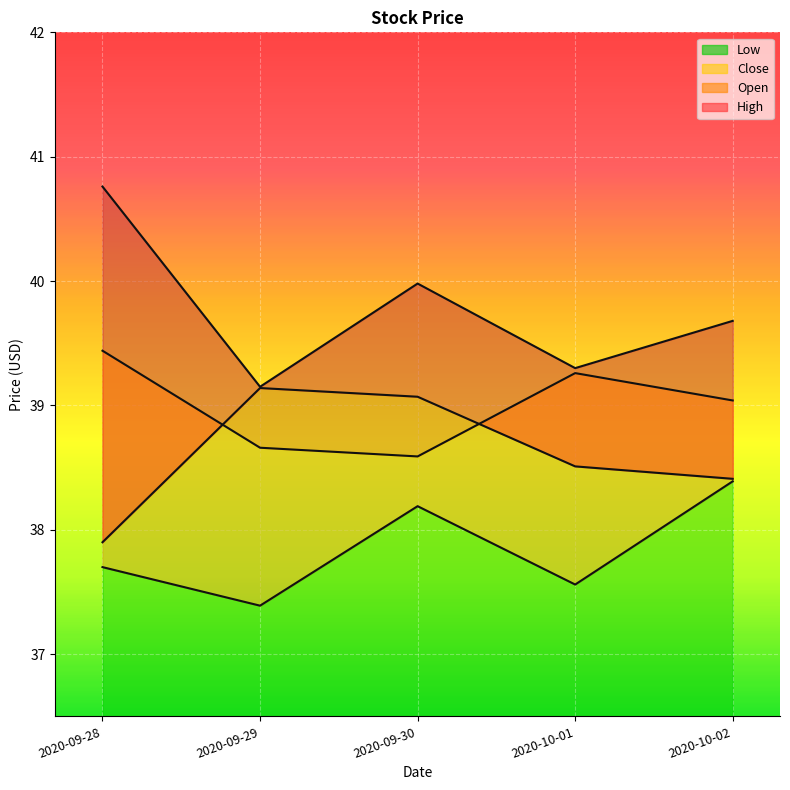

At how many categories does at least one series exceed 39?

5